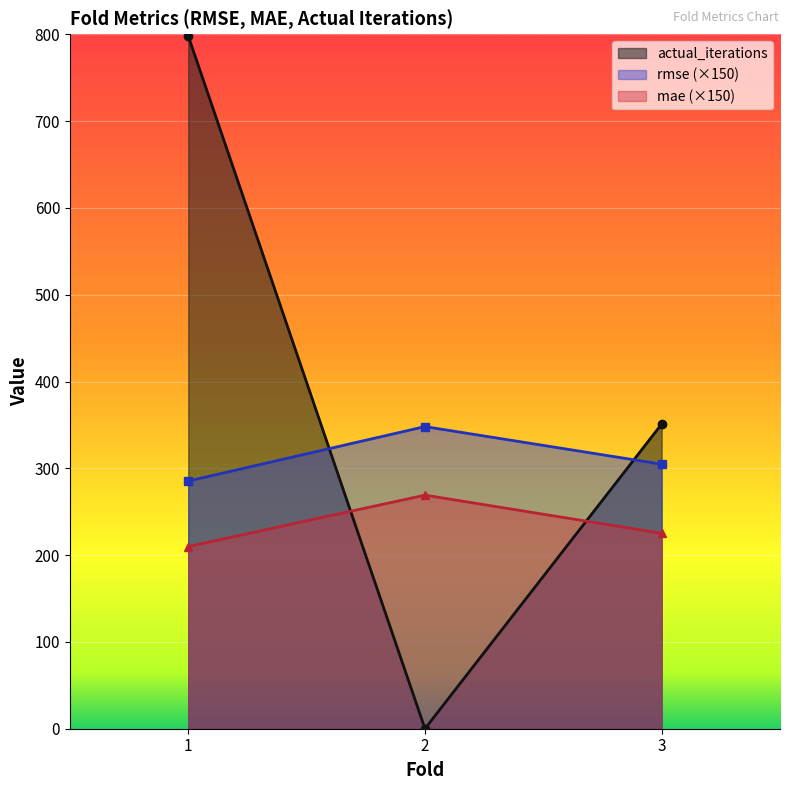

The value of mae at 1 is 374.2. True or false?

False